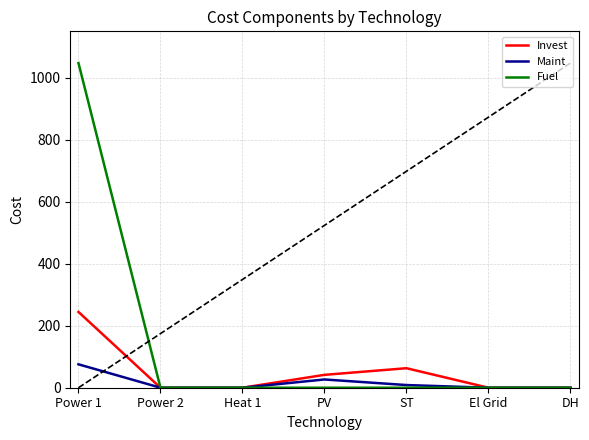

The Fuel series shows 0.0 at DH. True or false?

True